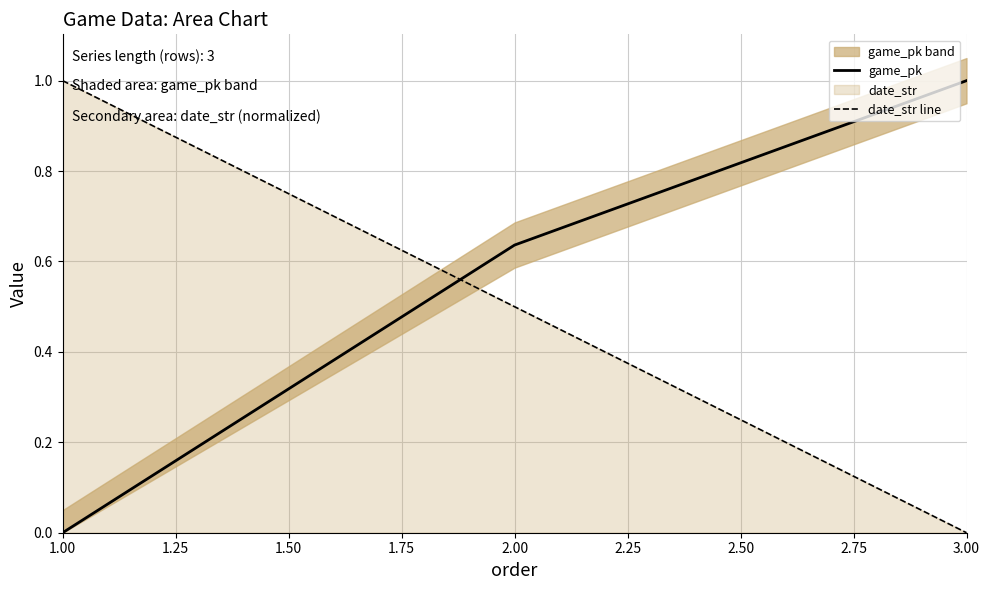

At how many categories does at least one series exceed 0?

3